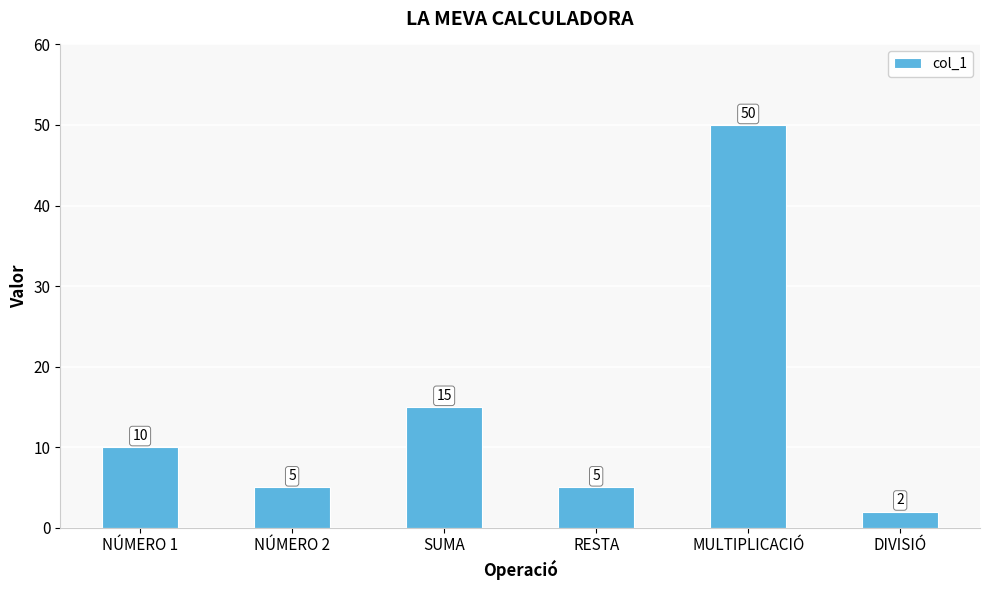

What is the sum of the values at RESTA and NÚMERO 1?

15